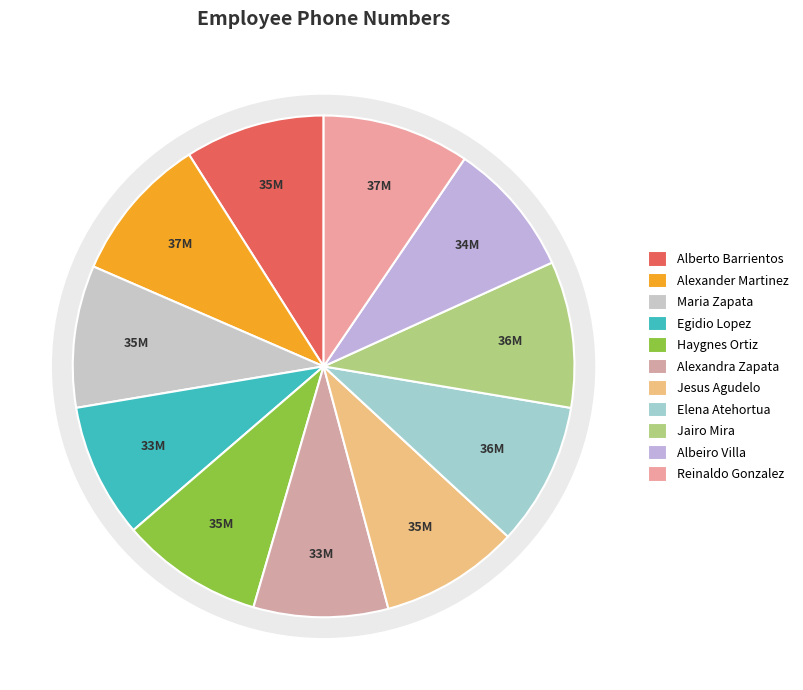

What percentage is the Jesus Agudelo slice, to the nearest percent?

9%